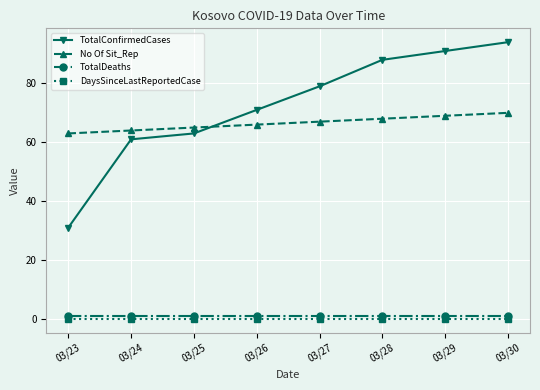

What is the difference between the second highest and minimum values in the TotalConfirmedCases series?

60